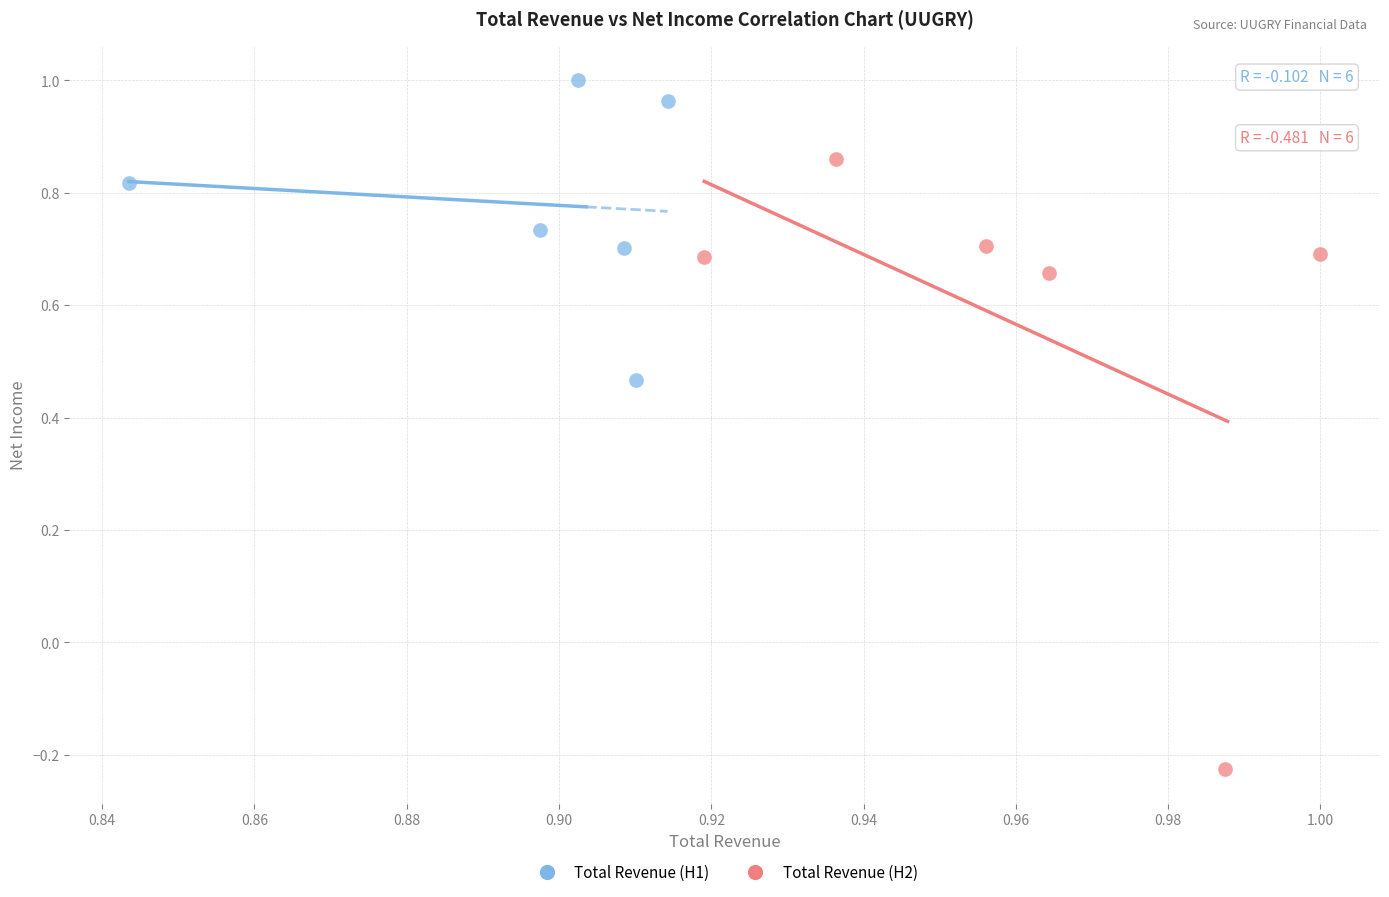

Which series reaches the minimum Y coordinate?

Total Revenue (H2)